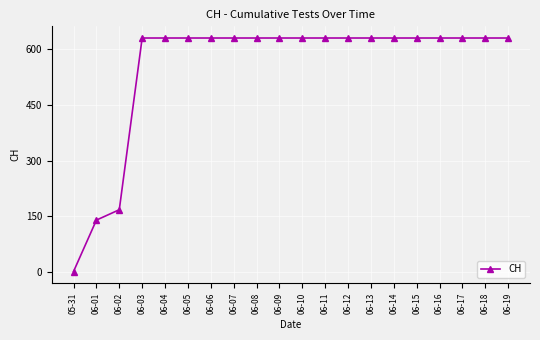

How many distinct data groups are displayed?

1